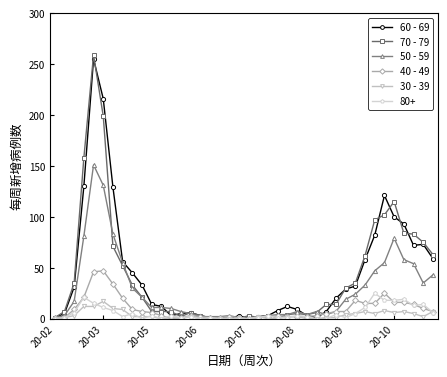

Which series has the largest range (max minus min)?

70 - 79